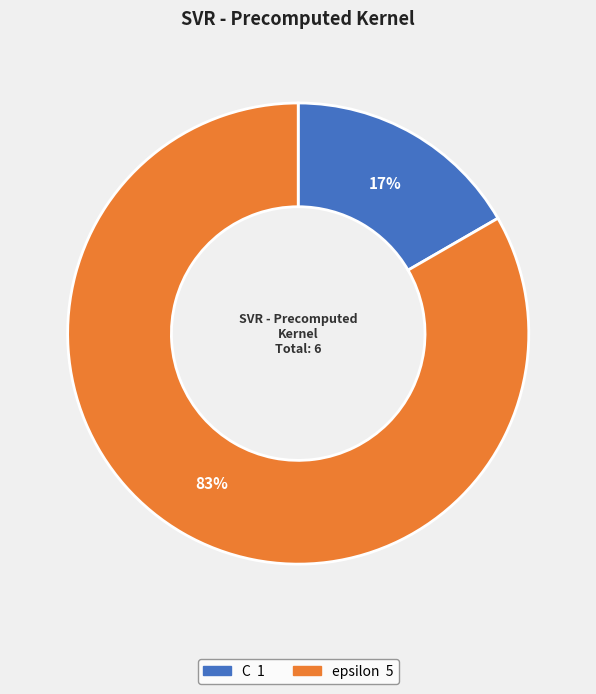

Do epsilon and C together represent more than half of the pie?

Yes